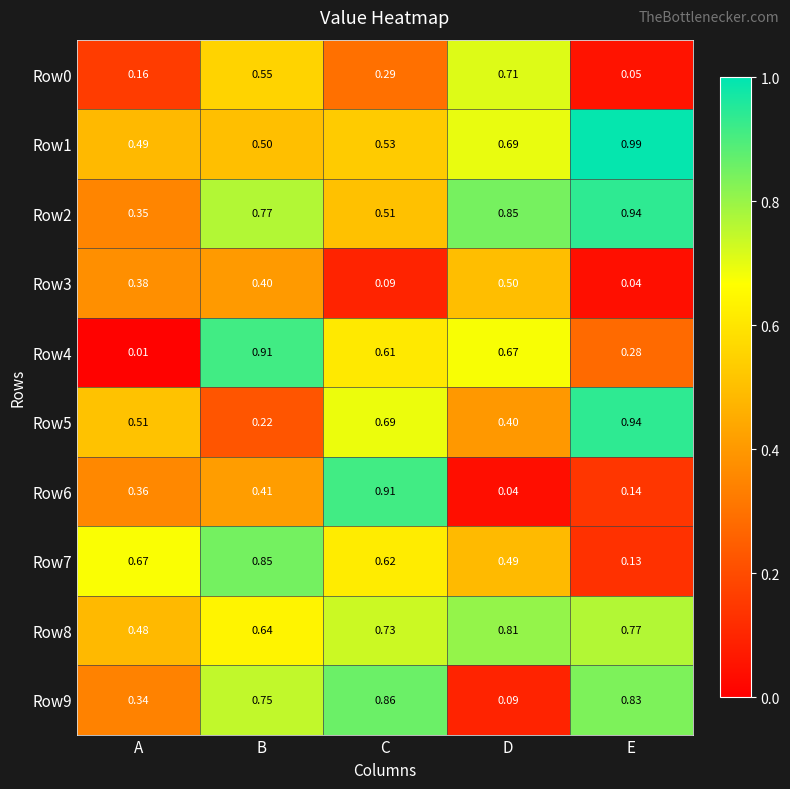

Rank the categories by Row5 value from lowest to highest.

B, D, A, C, E